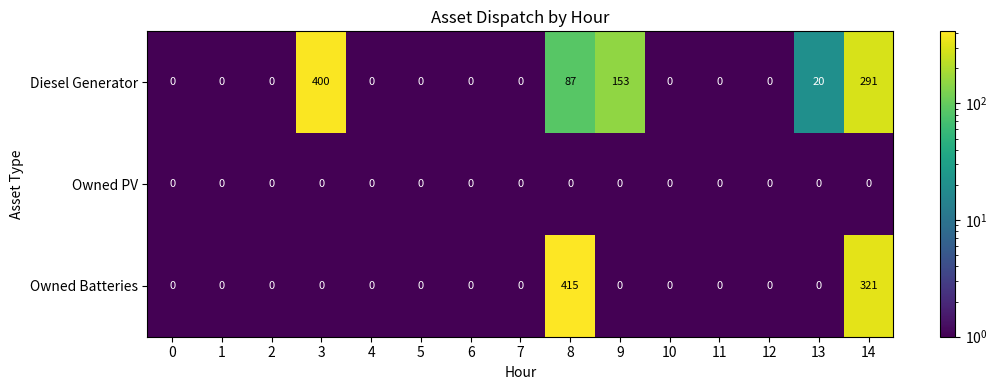

What is the sum of all Diesel Generator values?

951